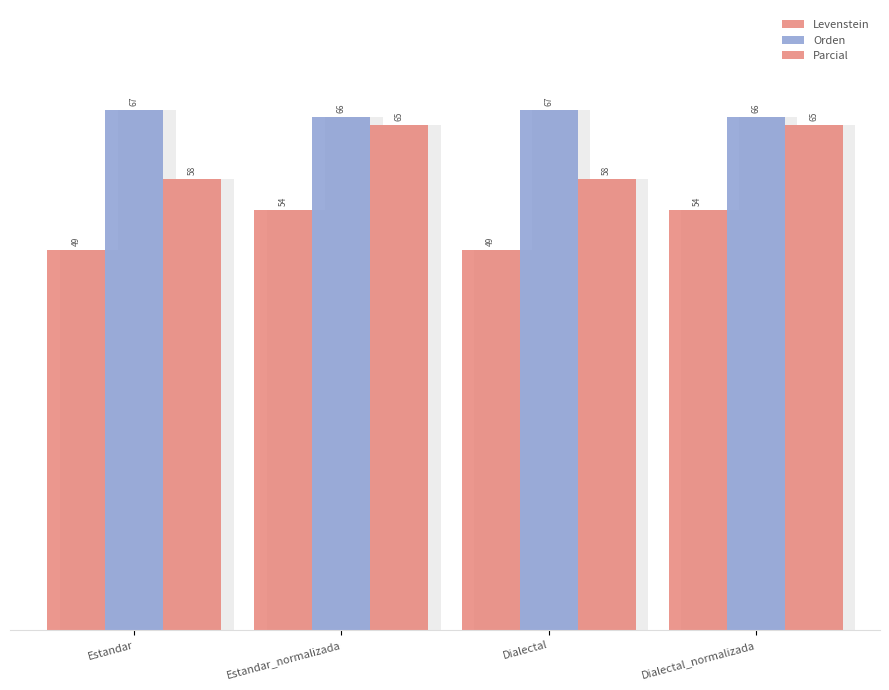

Which category has the lowest value in the Parcial series?

Estandar